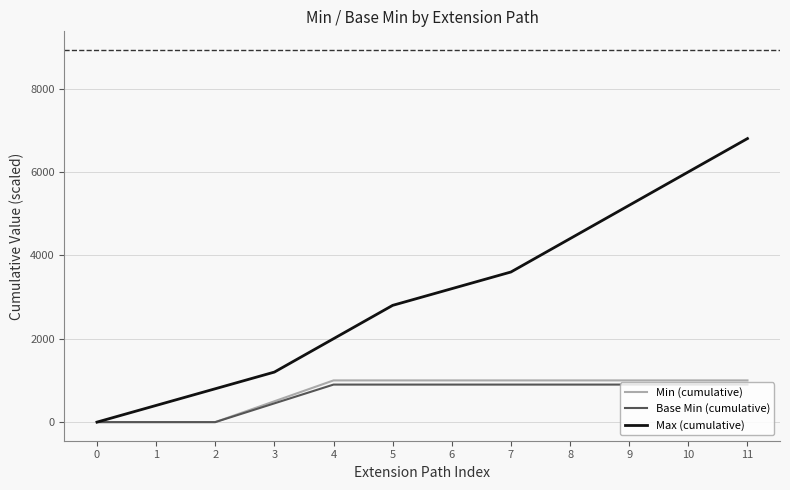

Is the value of Min (cumulative) at 8 greater than the value of Base Min (cumulative) at 6?

Yes